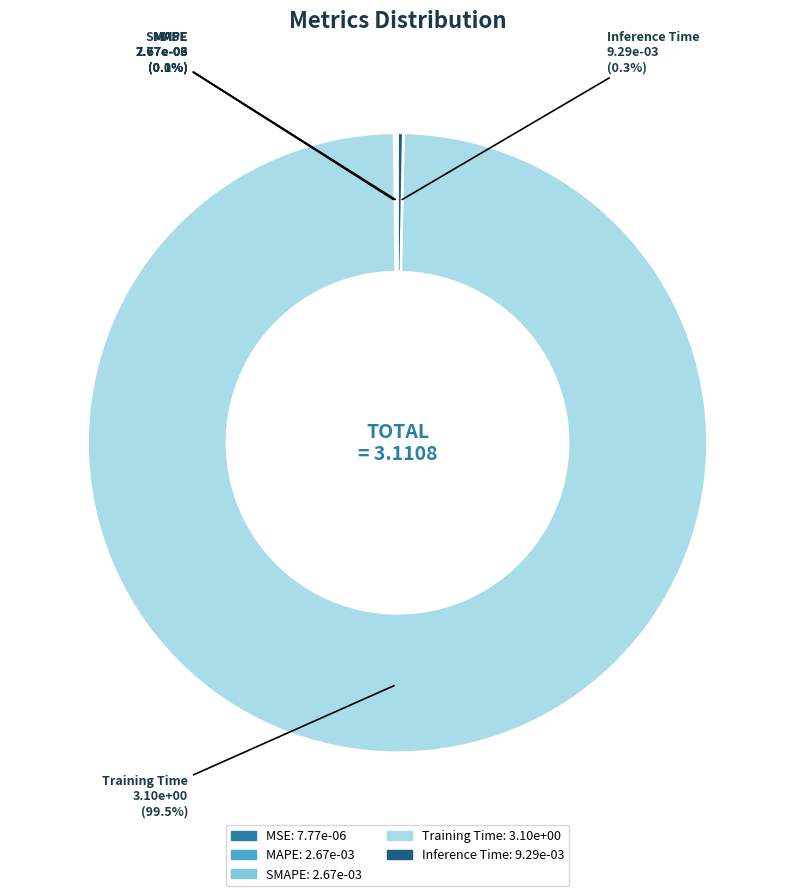

To the nearest percent, what is the difference between the largest and smallest slice percentages?

100%